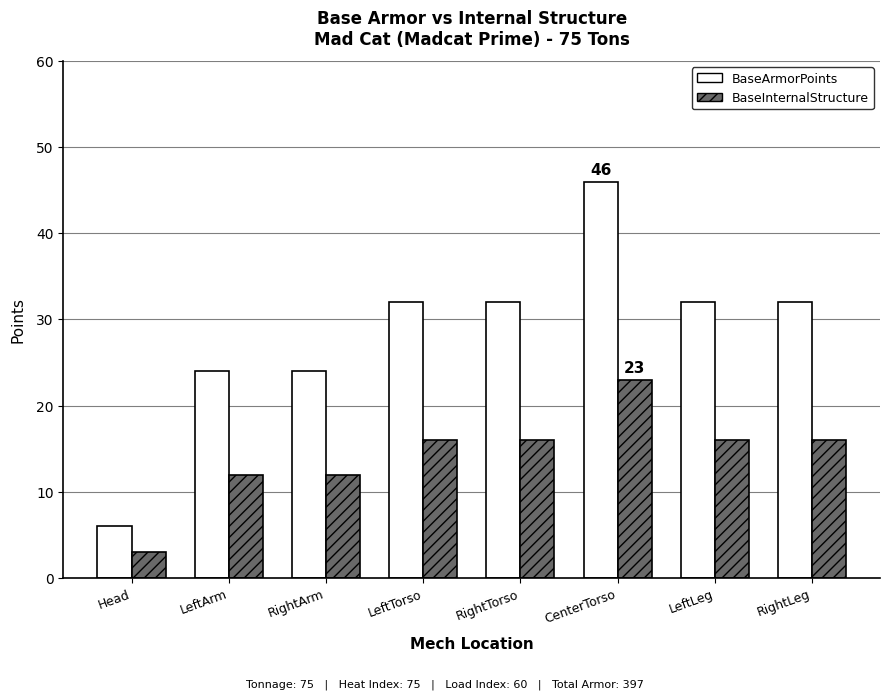

The value of BaseInternalStructure at RightLeg is 24. True or false?

False